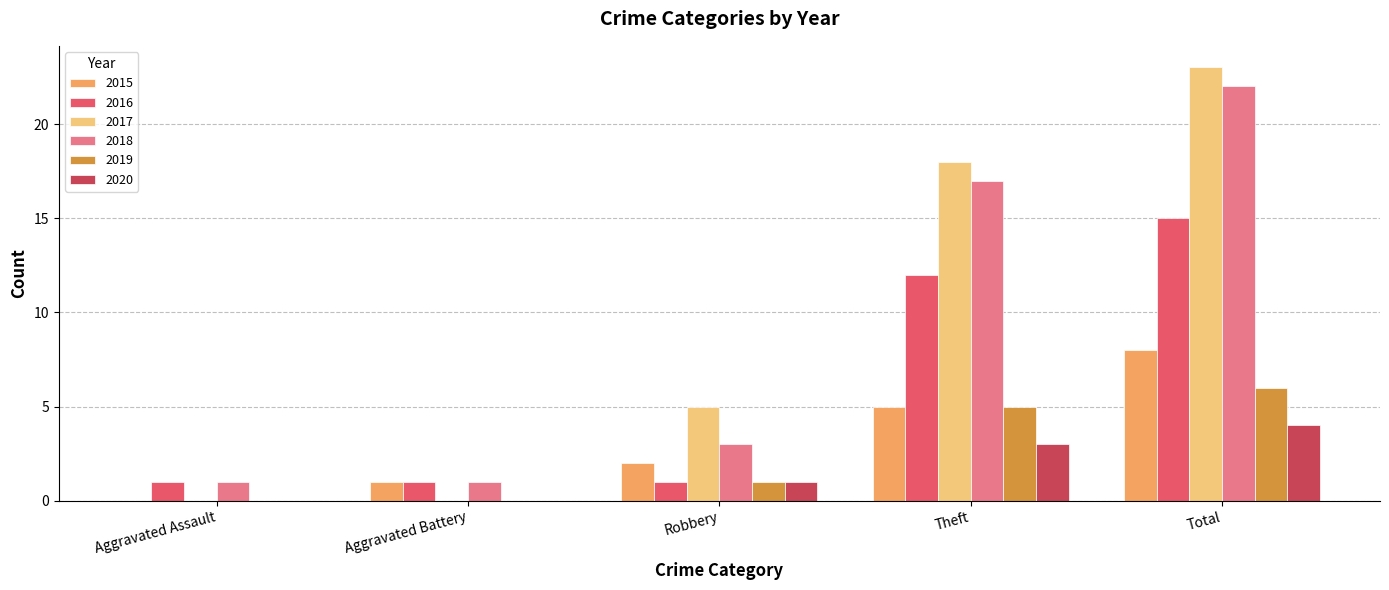

The value of 2020 at Total is 6. True or false?

False